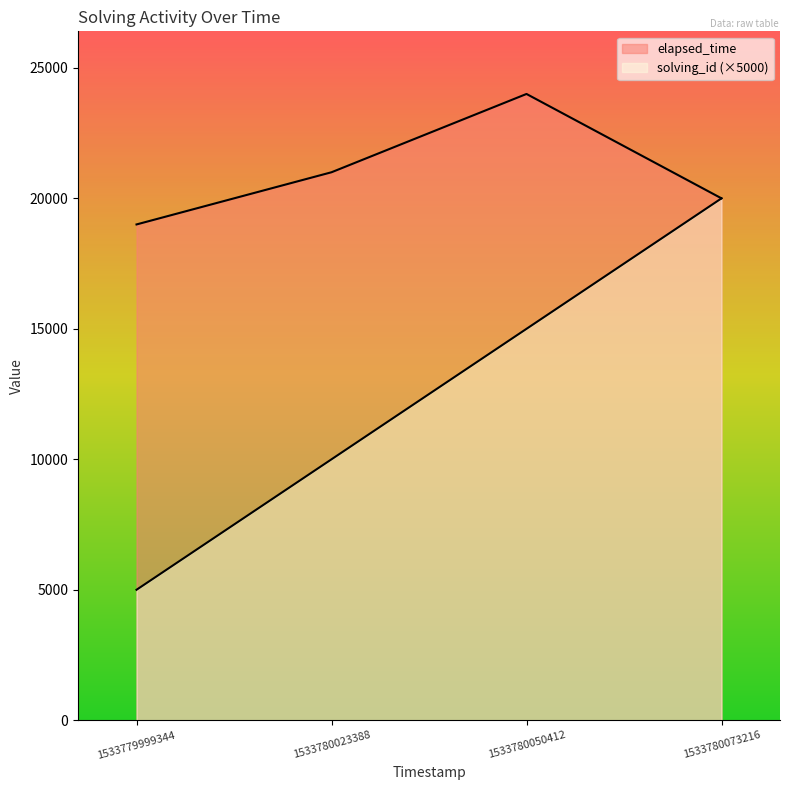

Reading left to right, transcribe all the data shown in this chart.

solving_id: 1533779999344=5000	1533780023388=10000	1533780050412=15000	1533780073216=20000
elapsed_time: 1533779999344=19000	1533780023388=21000	1533780050412=24000	1533780073216=20000